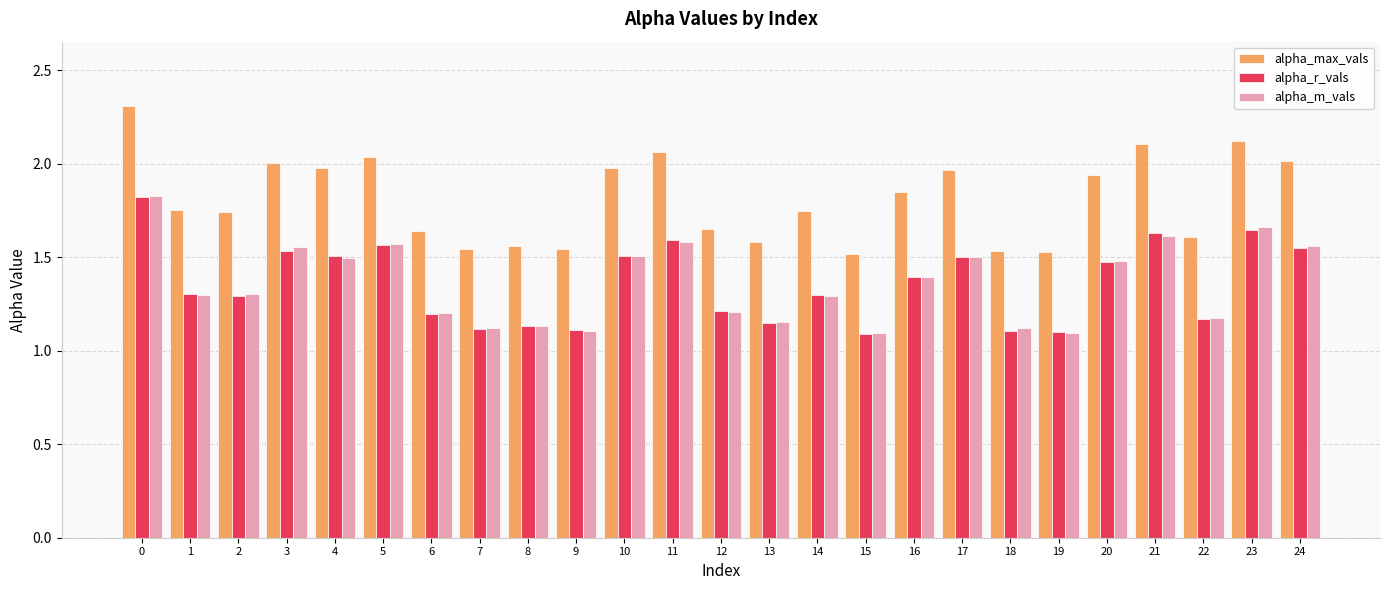

True or false: alpha_m_vals has a value of 1.2 at 12.

True